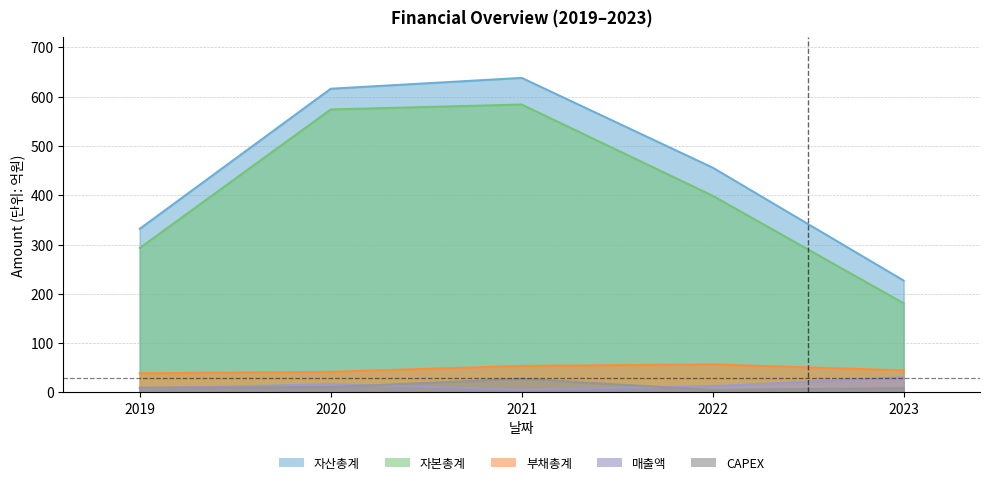

What value does the 매출액 series have at 2021, to the nearest 10?

10